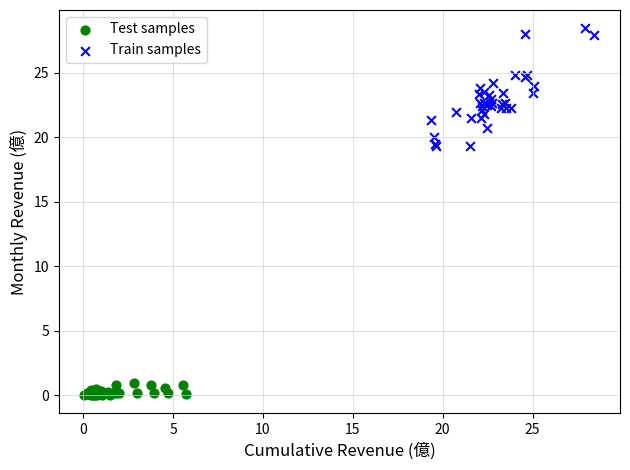

Which series has the largest Y range (max minus min)?

Train samples